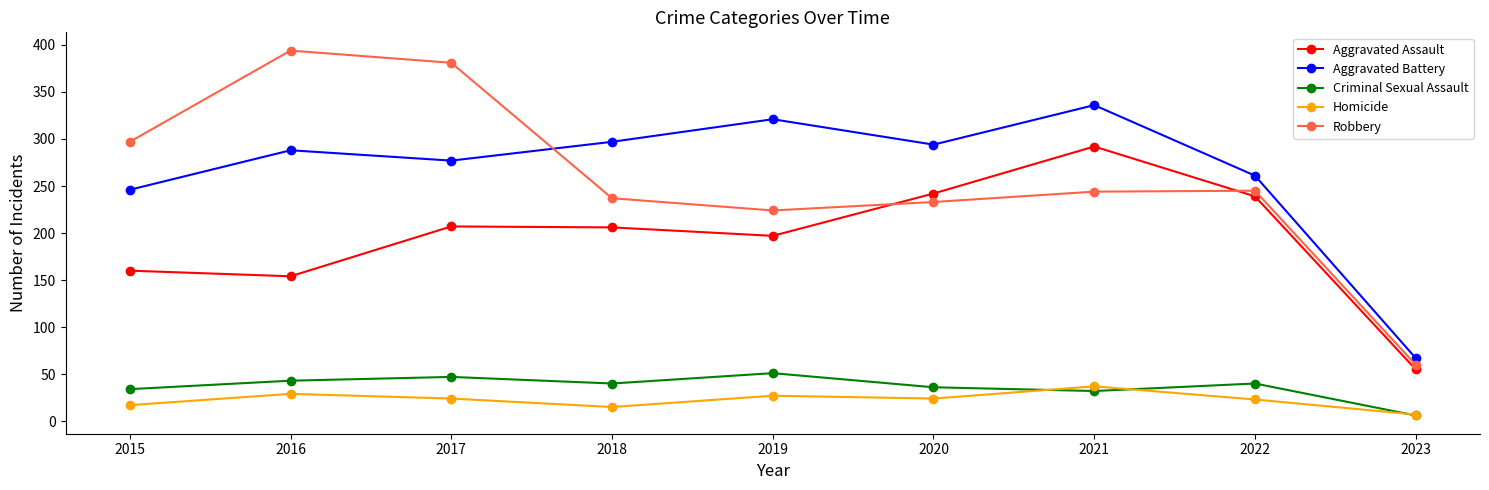

Is it true that Aggravated Assault equals 187 at 2021?

False